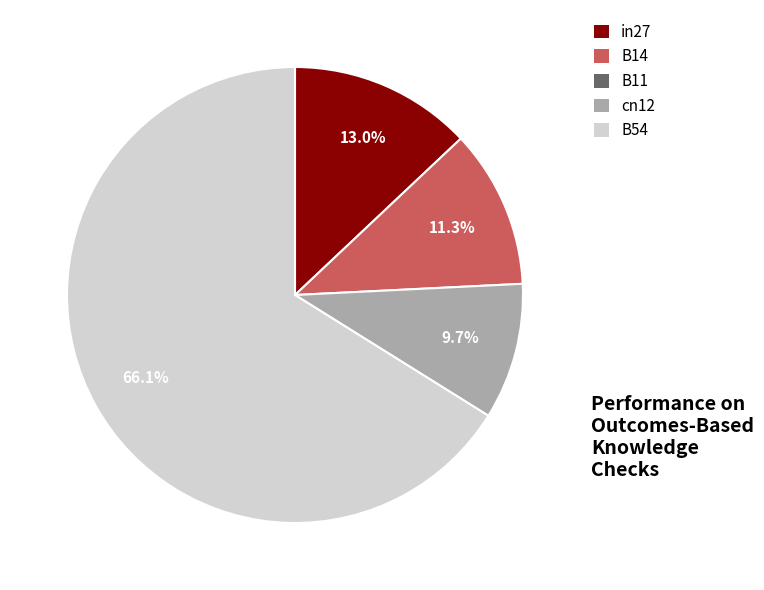

Does any single category account for the majority?

Yes